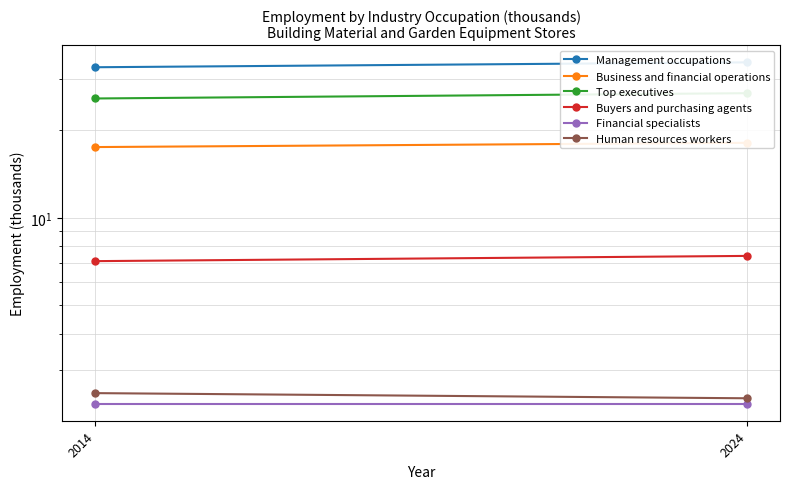

Reading right to left, transcribe all the data shown in this chart.

Management occupations: 34.2	32.9
Business and financial operations: 18.1	17.5
Top executives: 26.8	25.7
Buyers and purchasing agents: 7.4	7.1
Financial specialists: 2.3	2.3
Human resources workers: 2.4	2.5